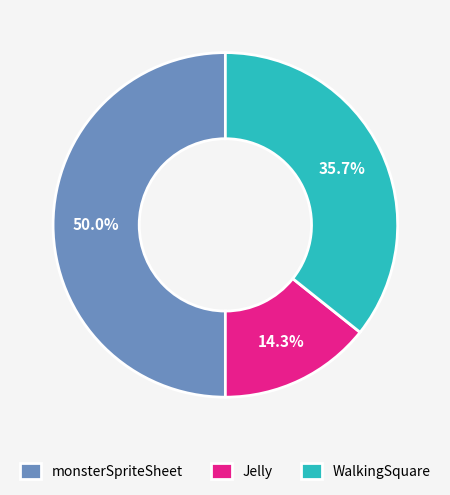

True or false: monsterSpriteSheet accounts for 50% of the total.

True